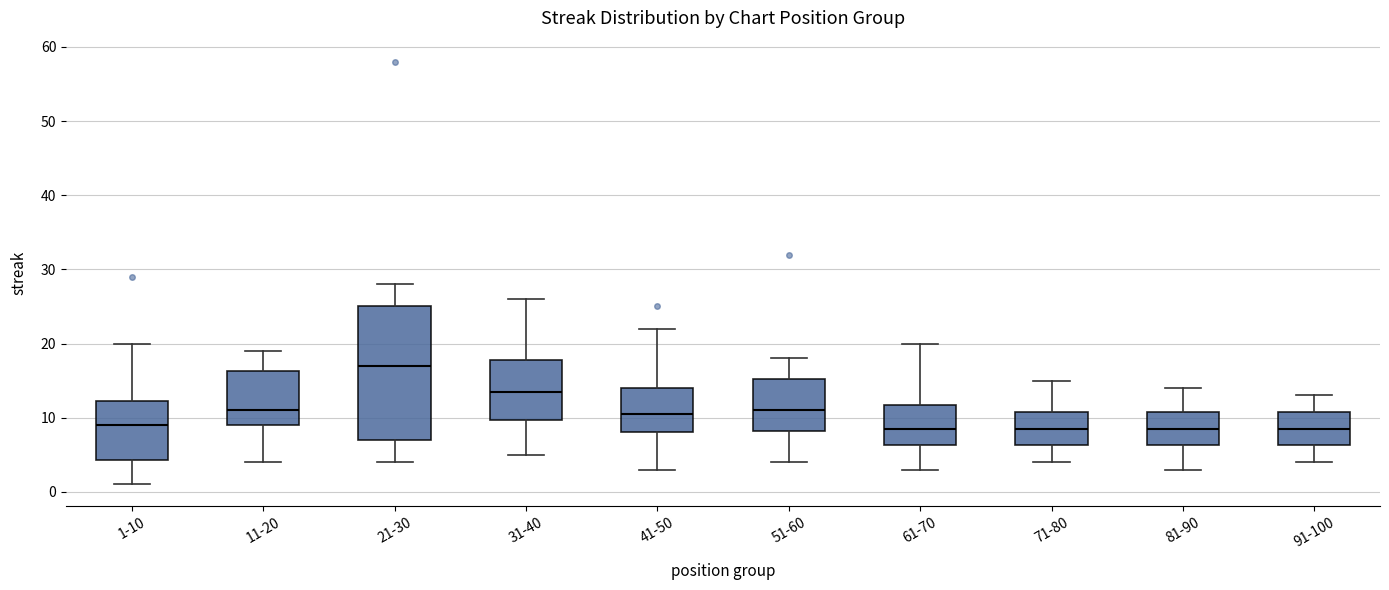

Which box is the tallest, from its lower edge to its upper edge?

21-30